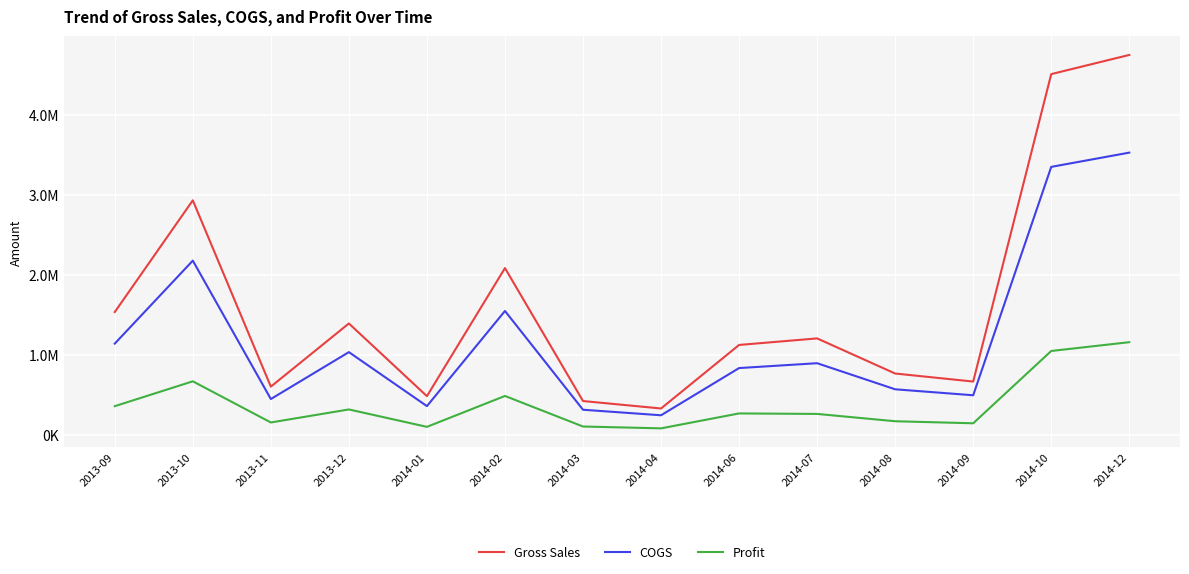

True or false: Gross Sales has a value of 663090.0 at 2013-12.

False